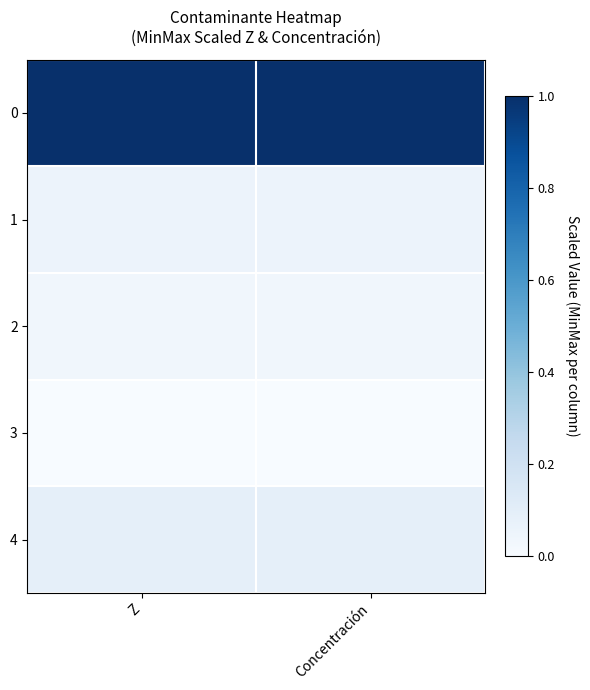

Between Concentración and Z, which is larger?

Concentración